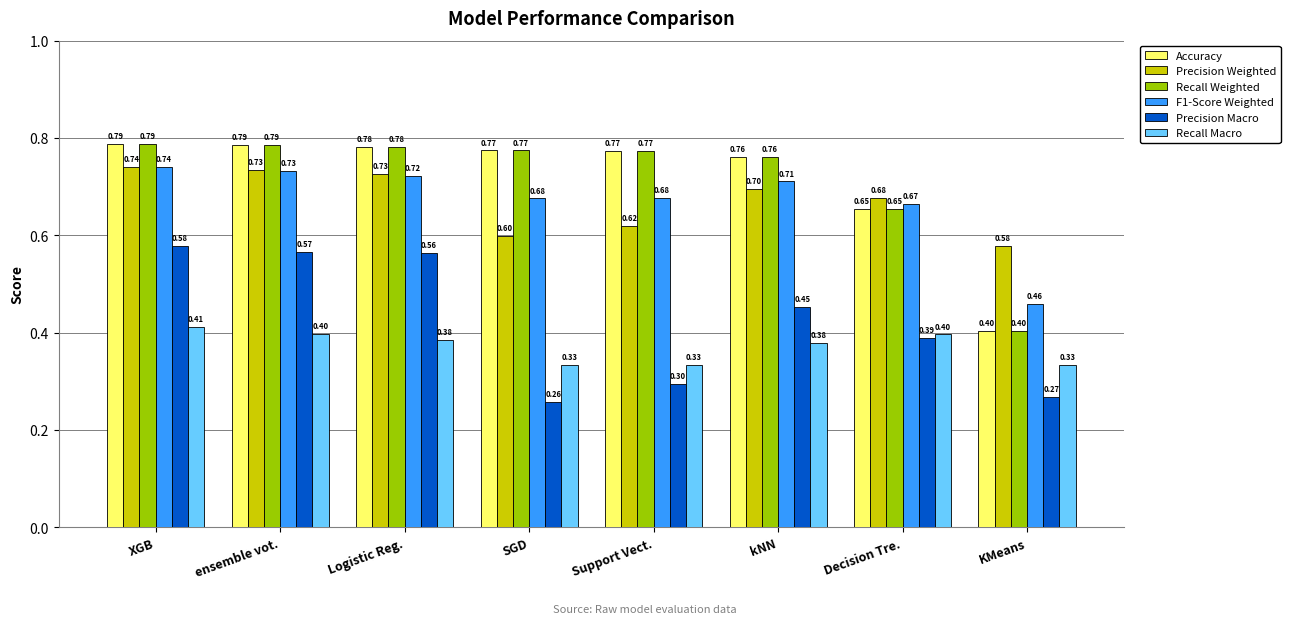

Where is Accuracy nearest to the value 0?

KMeans